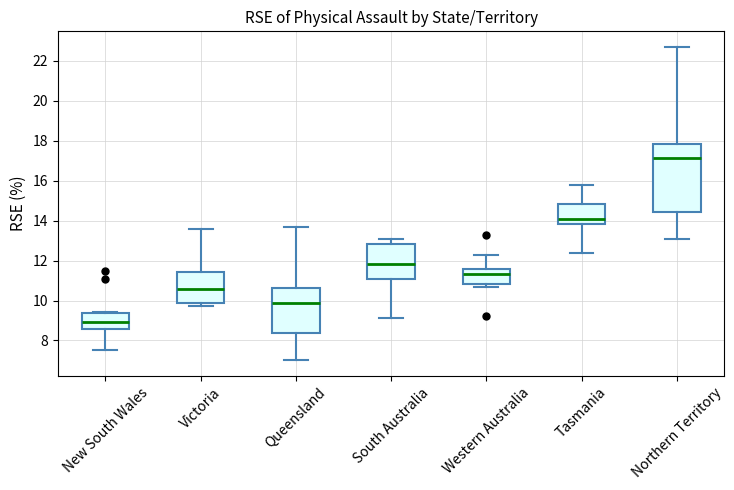

Where does the upper whisker of the box for Victoria end on the y-axis? The values are not printed on the chart, so give them approximately, as read against the axis.

13.6